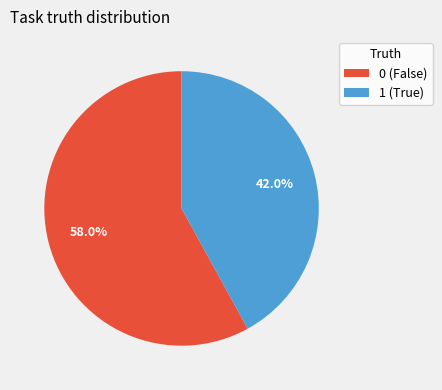

To the nearest percent, what is the average slice percentage?

50%